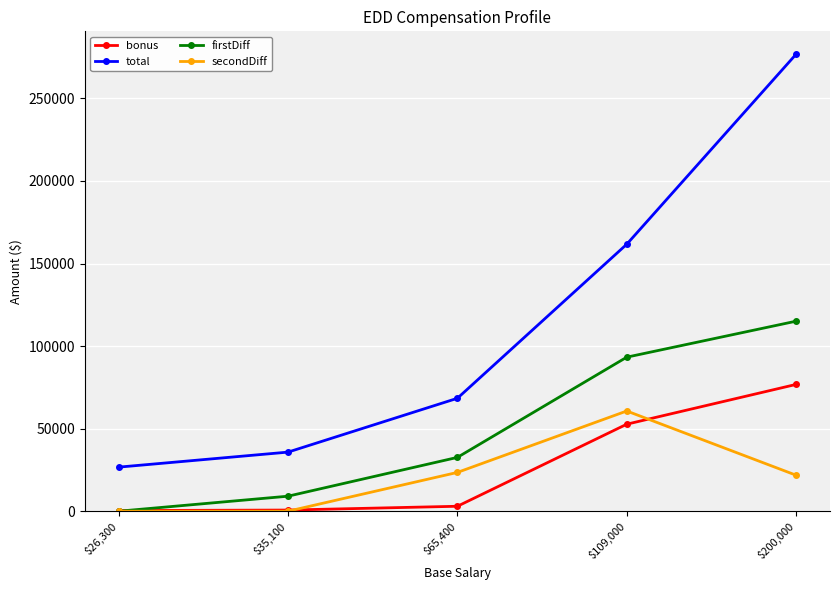

What is the difference between the maximum and minimum values in the firstDiff series?

115100